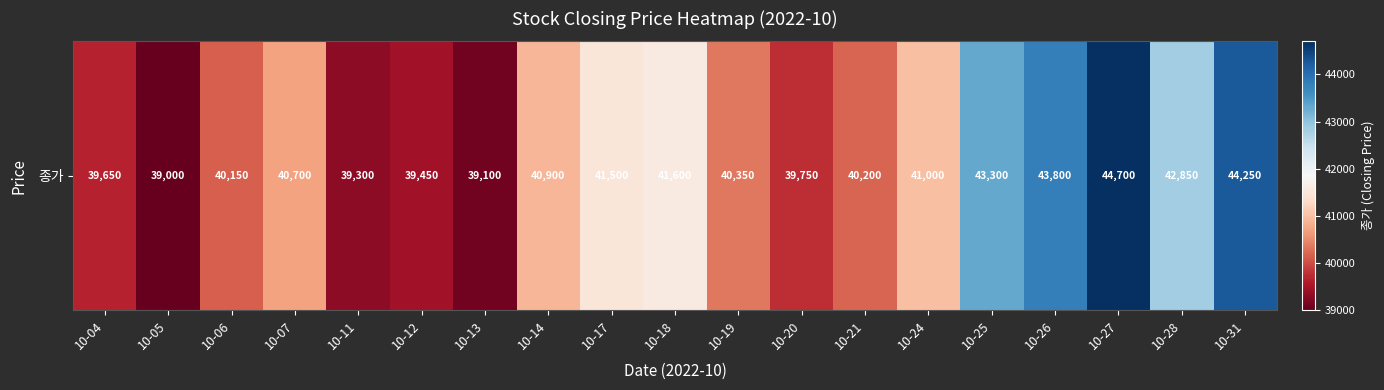

How many categories are shown in the chart?

19